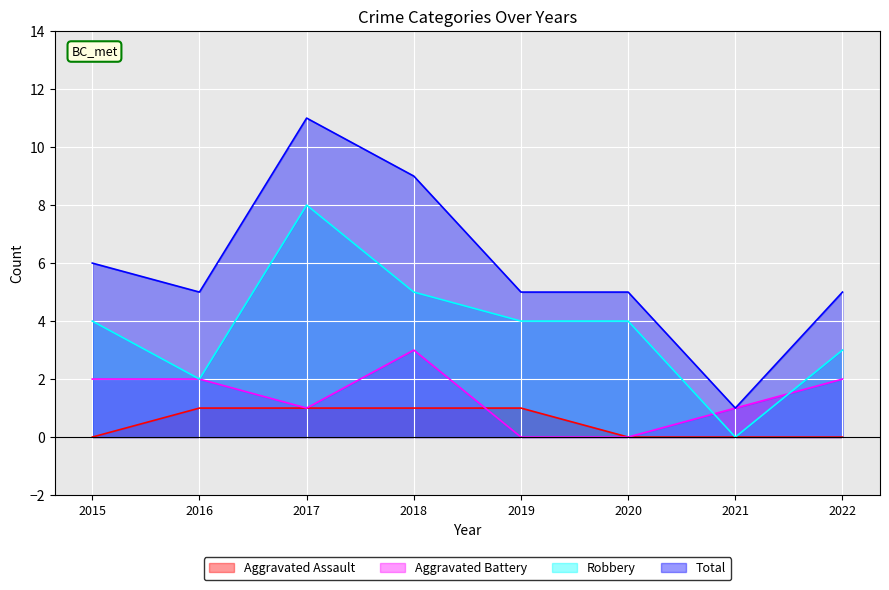

At which label does Robbery first exceed 4?

2017